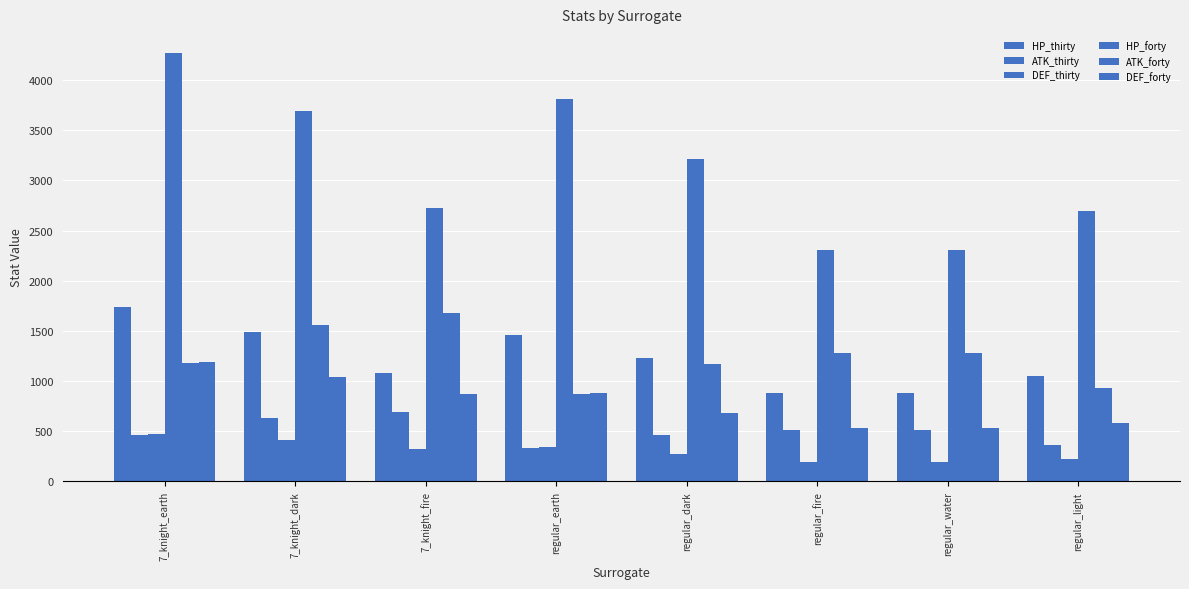

How many distinct data groups are displayed?

6